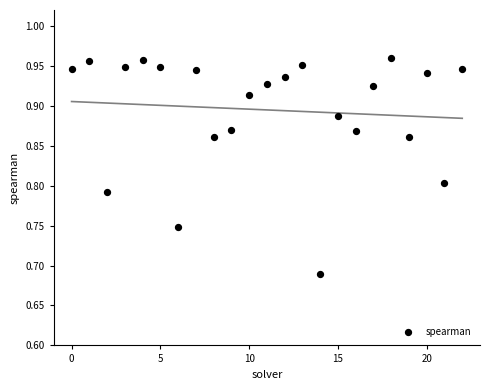

What is the range of Y values (max minus min)?

0.3